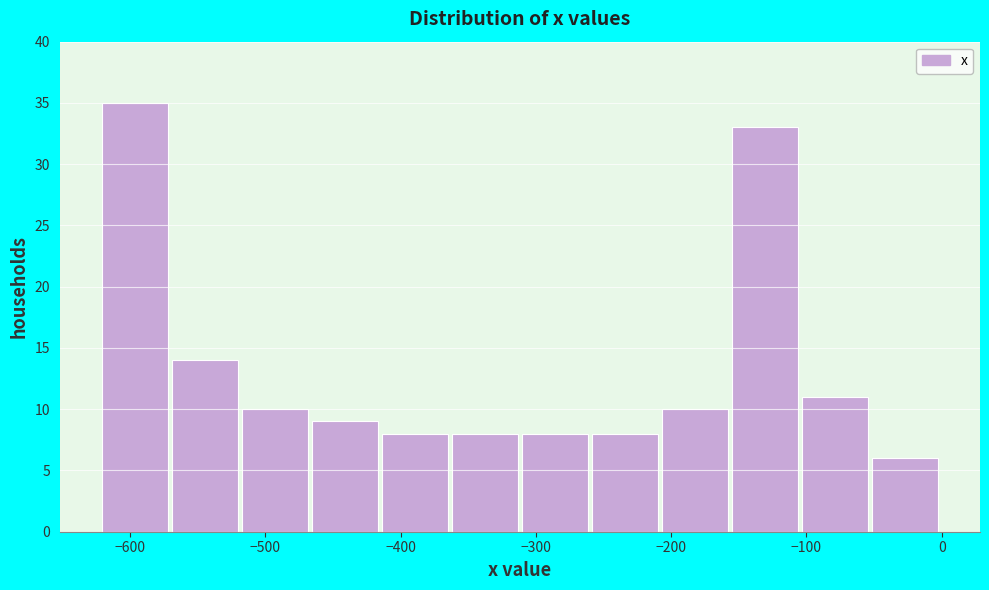

Which range on the x-axis has the tallest bar?

-620 to -570